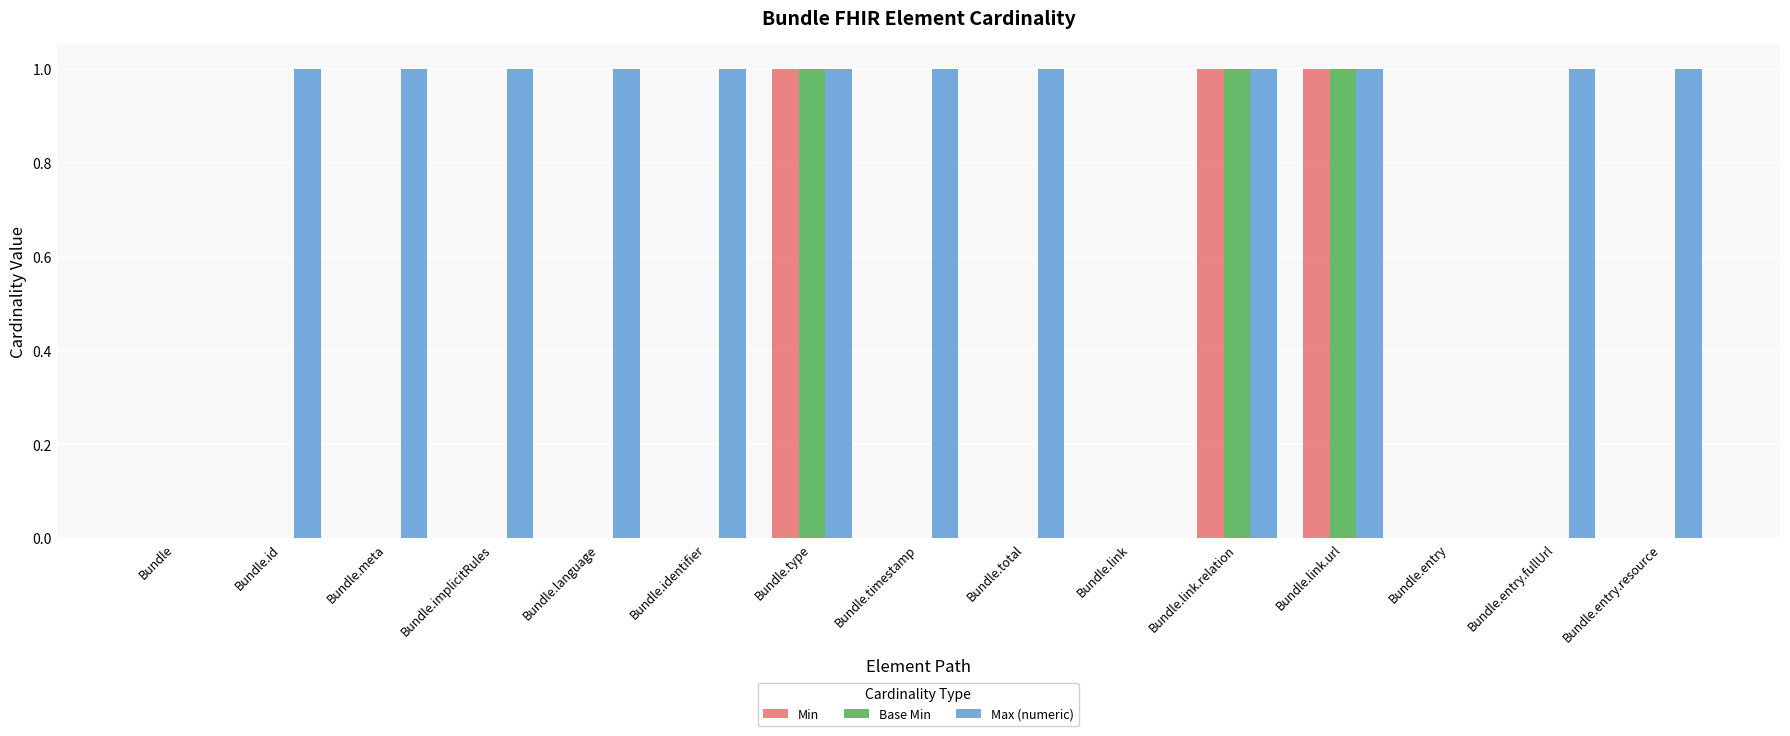

Is it true that Base Min equals 0 at Bundle.meta?

True